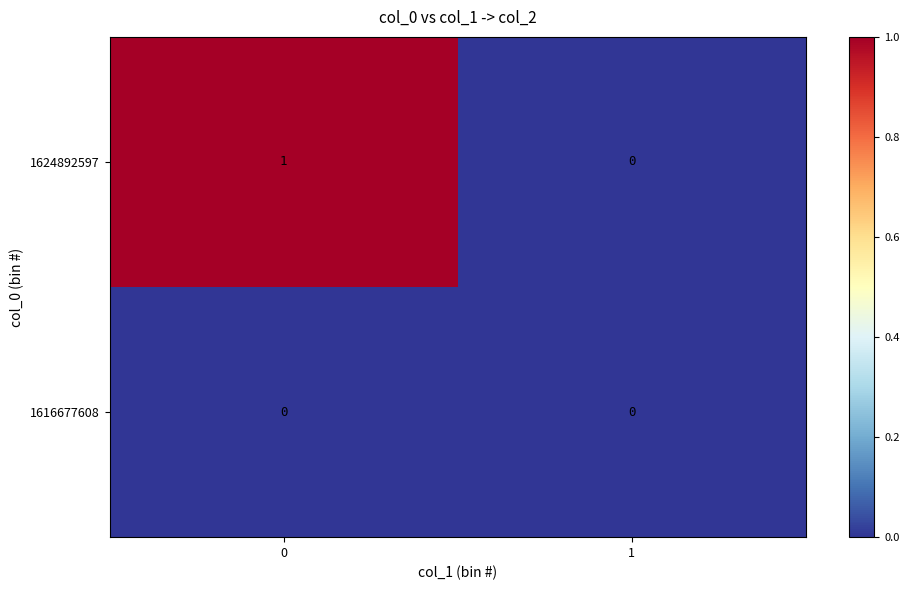

Reading left to right, transcribe all the data shown in this chart.

1624892597: 1	0
1616677608: 0	0